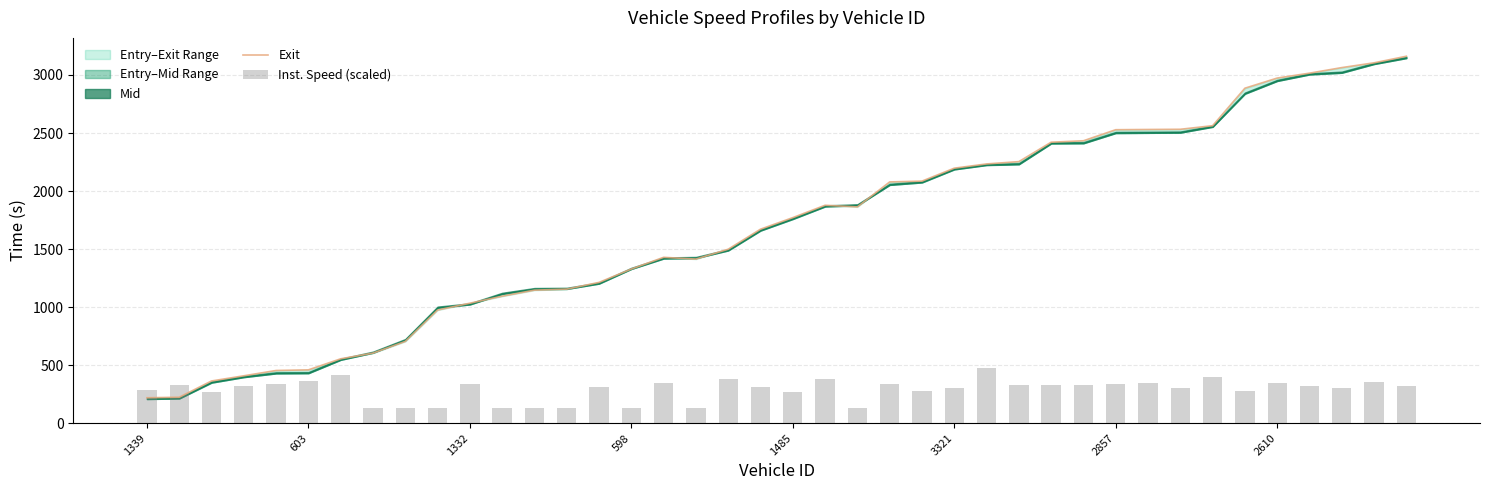

Is the value of Inst. Speed (scaled) at 11 greater than the value of Exit at 11?

No